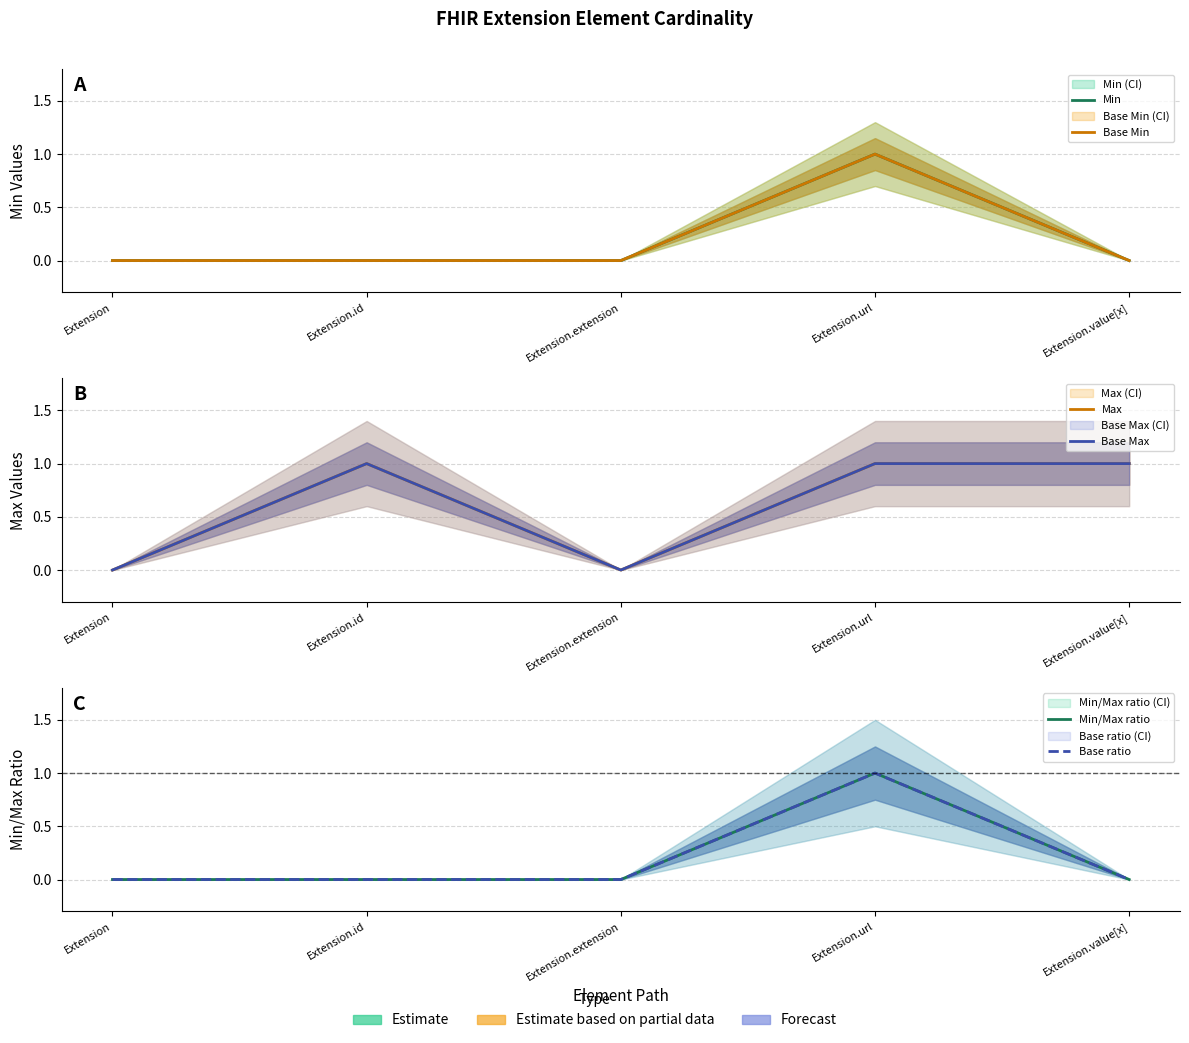

True or false: Base Min and Base ratio cross at least once.

False